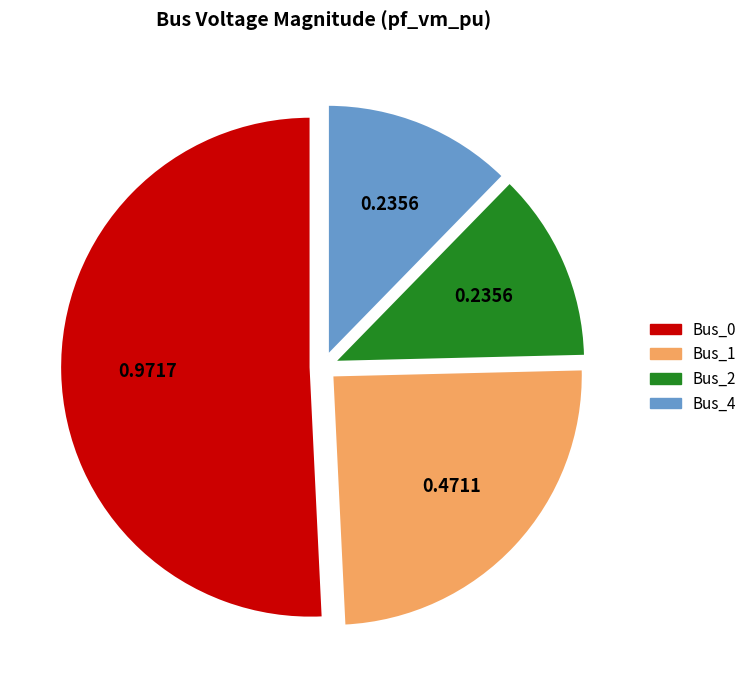

Which slice represents more than half of the pie?

Bus_0